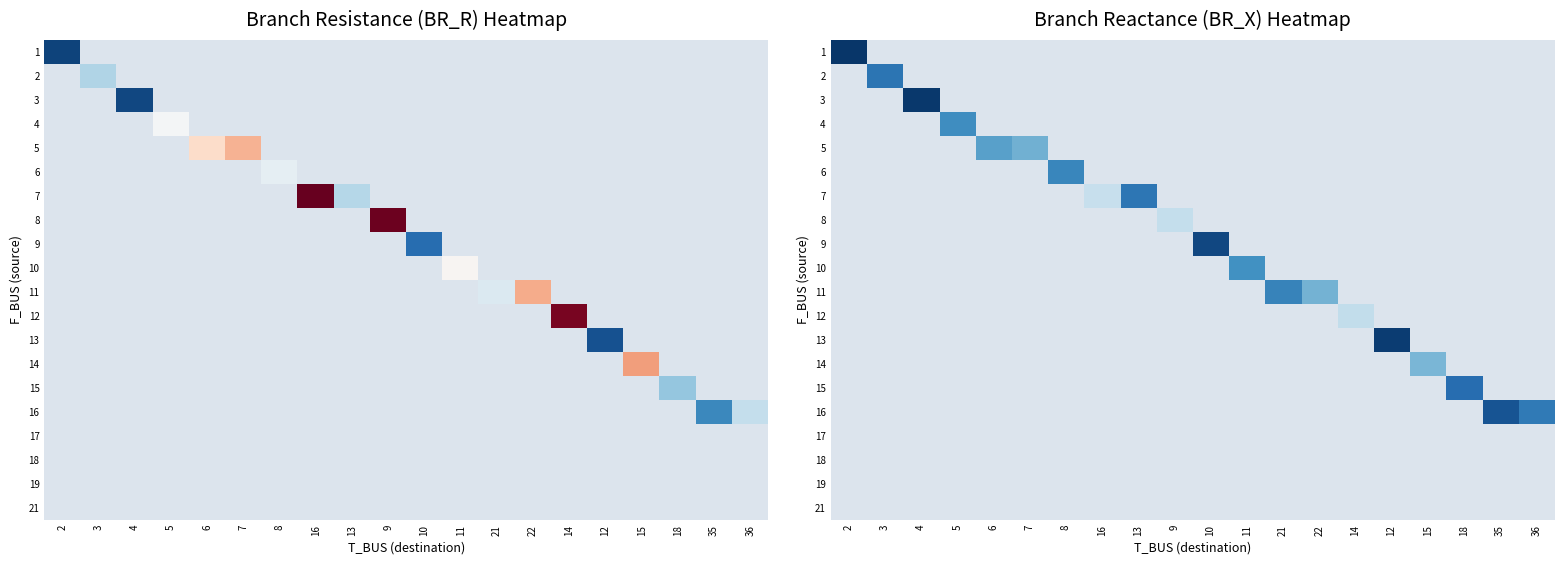

Count the number of categories in the chart.

20